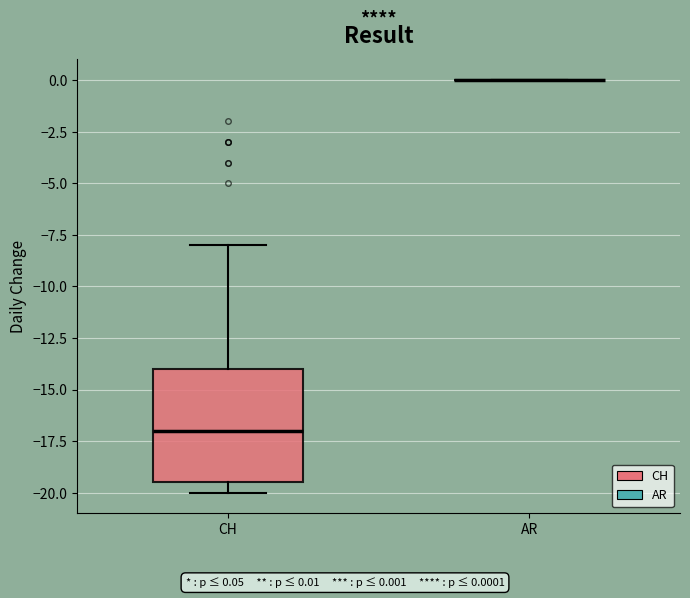

Reading left to right, read every box against the y-axis: the position of its median line, the range the box covers, and the ends of its whiskers. The values are not printed on the chart, so give them approximately, as read against the axis.

CH: median -17.0, box -19.5 to -14.0, whiskers -20.0 to -8.0
AR: box collapsed to a line at 0.0, whiskers 0.0 to 0.0